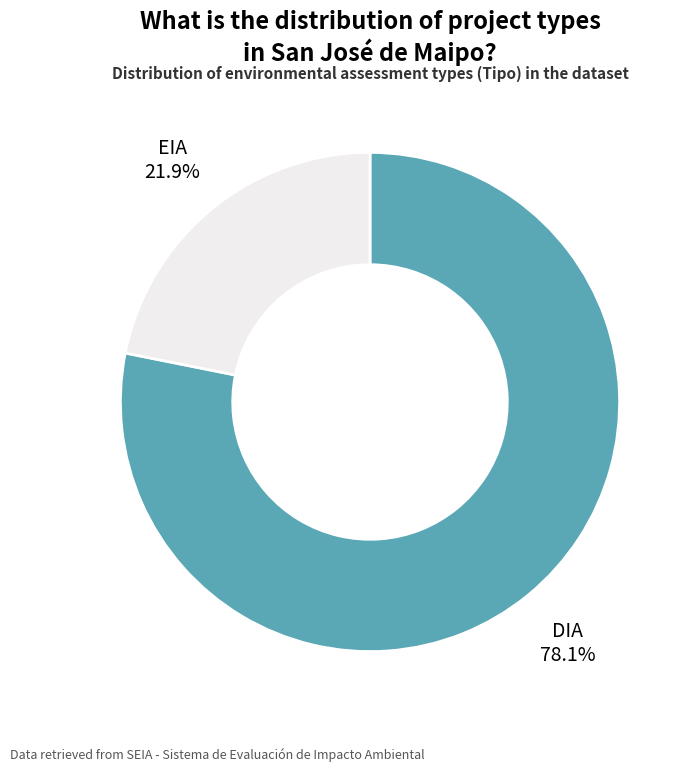

To the nearest percent, what is the combined percentage of DIA and EIA?

100%